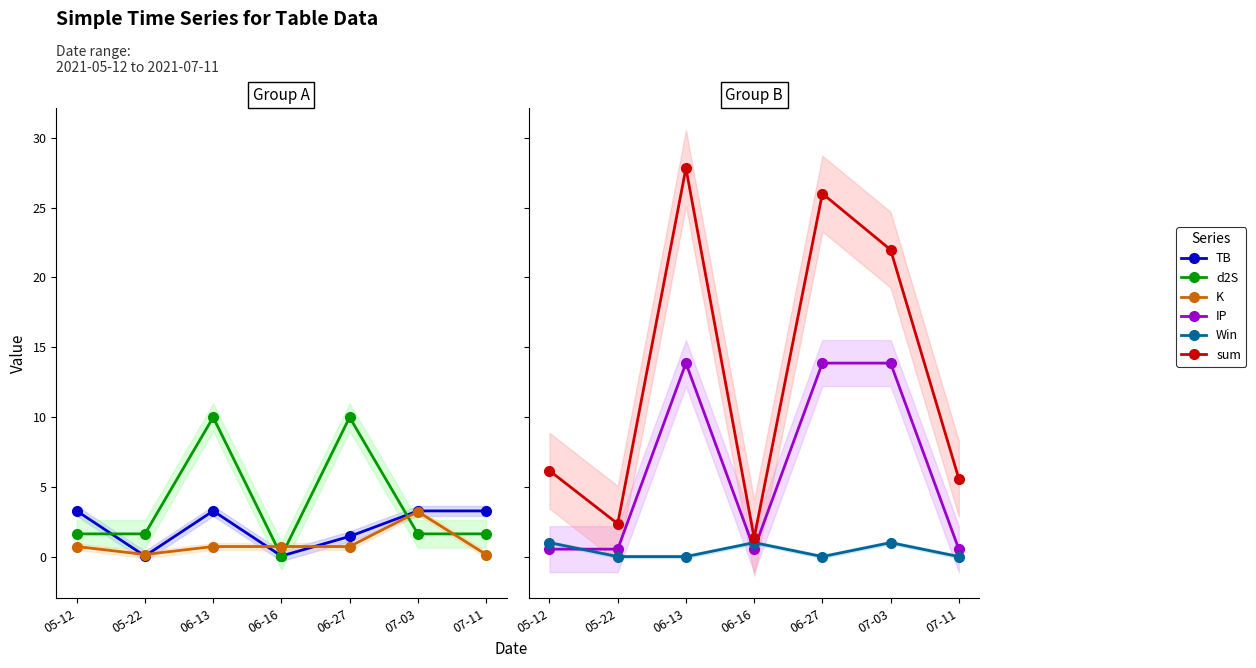

Reading left to right, list all the values displayed in this chart.

TB: 05-12=3.3	05-22=0.0	06-13=3.3	06-16=0.0	06-27=1.4	07-03=3.3	07-11=3.3
d2S: 05-12=1.6	05-22=1.6	06-13=10.0	06-16=0.0	06-27=10.0	07-03=1.6	07-11=1.6
K: 05-12=0.7	05-22=0.1	06-13=0.7	06-16=0.7	06-27=0.7	07-03=3.2	07-11=0.1
IP: 05-12=0.5	05-22=0.5	06-13=13.9	06-16=0.5	06-27=13.9	07-03=13.9	07-11=0.5
Win: 05-12=1.0	05-22=0.0	06-13=0.0	06-16=1.0	06-27=0.0	07-03=1.0	07-11=0.0
sum: 05-12=6.2	05-22=2.4	06-13=27.8	06-16=1.3	06-27=26.0	07-03=22.0	07-11=5.6